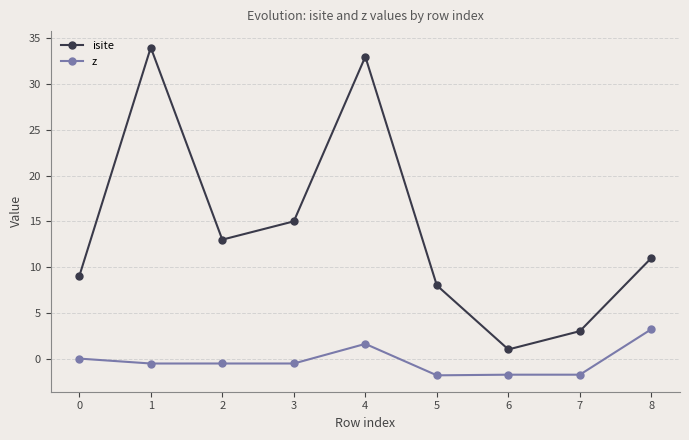

True or false: isite and z cross at least once.

False